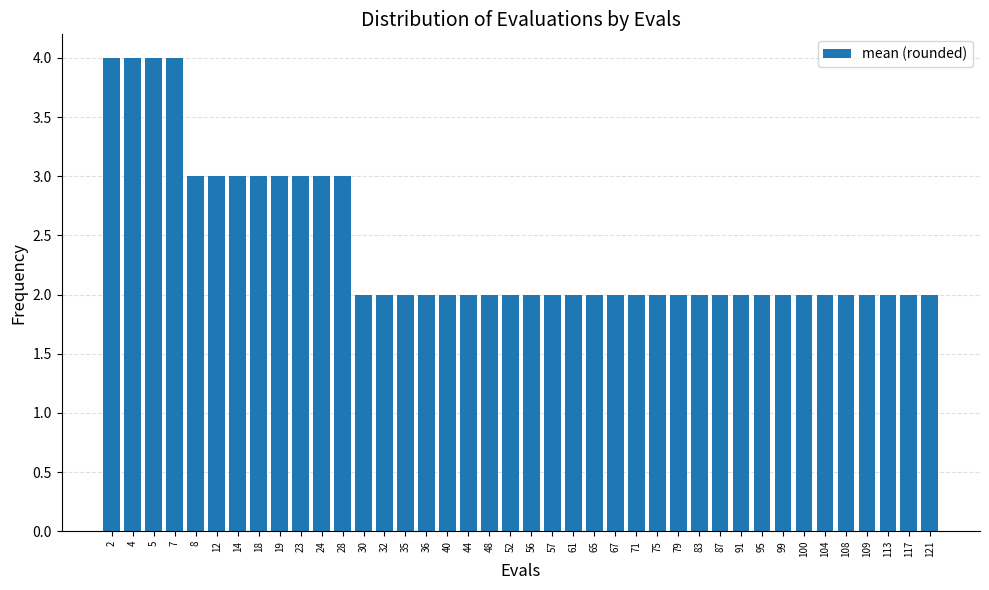

Count the number of categories in the chart.

40